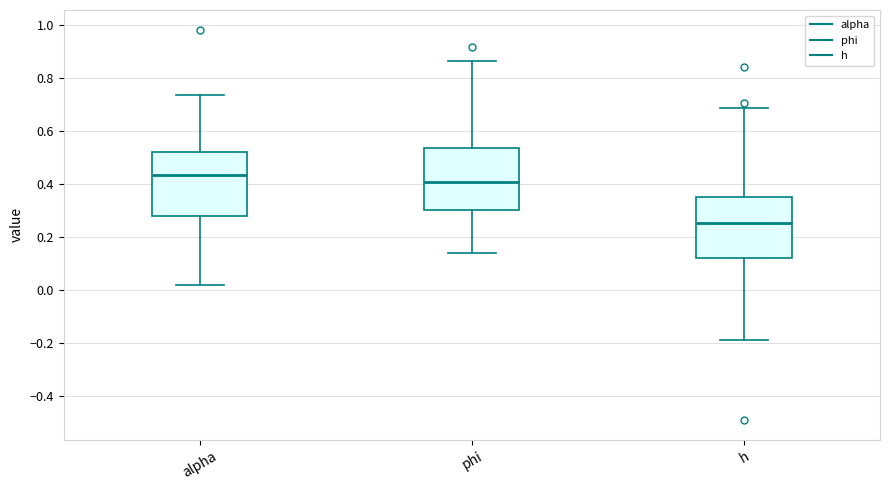

Reading left to right, read every box against the y-axis: the position of its median line, the range the box covers, and the ends of its whiskers. The values are not printed on the chart, so give them approximately, as read against the axis.

alpha: median 0.44, box 0.28 to 0.52, whiskers 0.02 to 0.74
phi: median 0.40, box 0.30 to 0.54, whiskers 0.14 to 0.86
h: median 0.26, box 0.12 to 0.36, whiskers -0.18 to 0.68